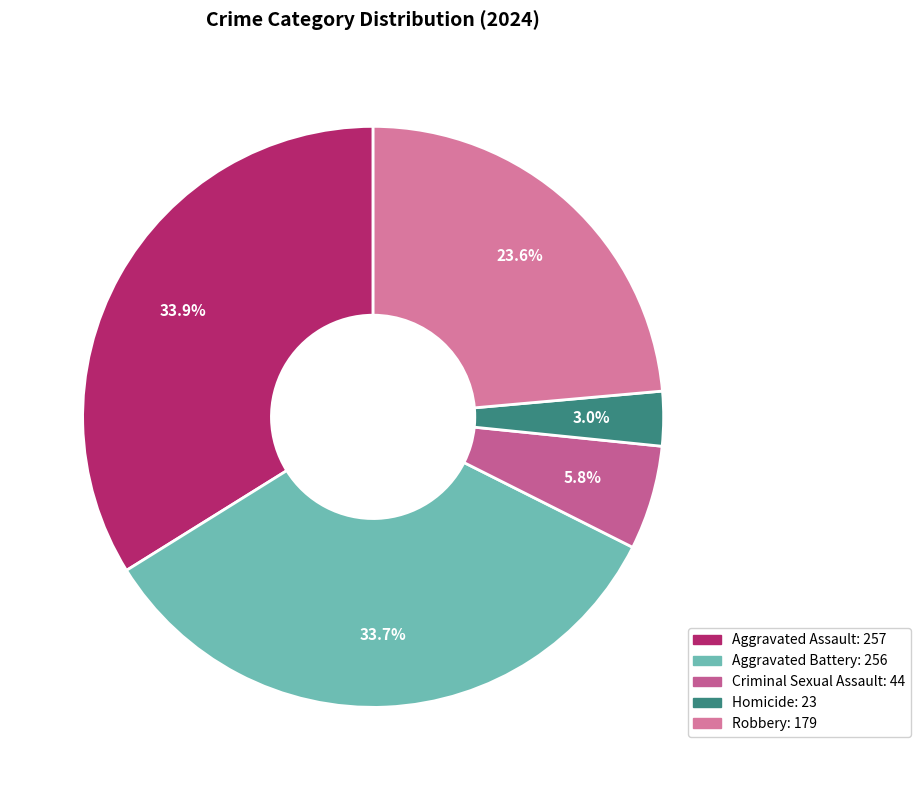

To the nearest percent, what is the difference between the Aggravated Battery and Robbery slice percentages?

10%